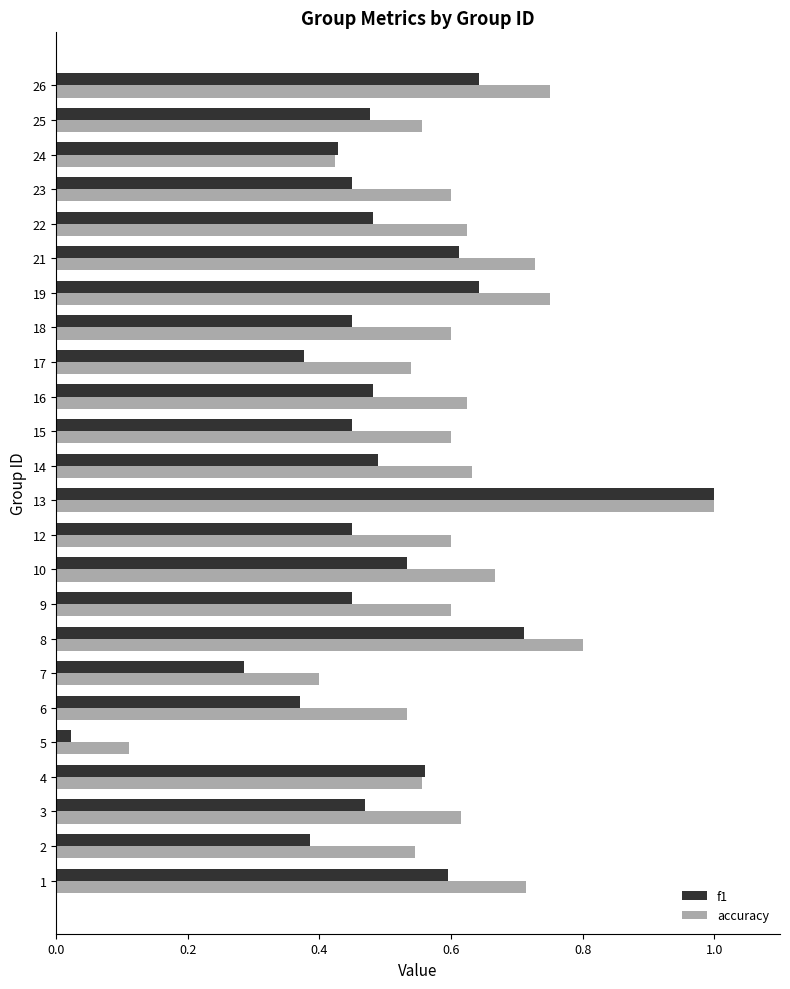

At which category does the chart reach its minimum across all series?

5